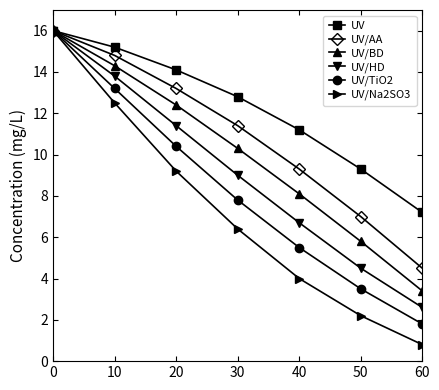

Read the UV/AA value at 40.

9.3